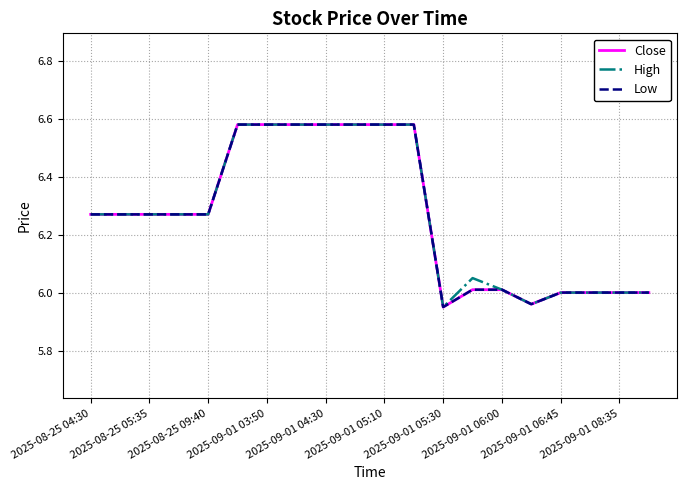

What is the difference between the maximum and minimum values in the High series?

0.6